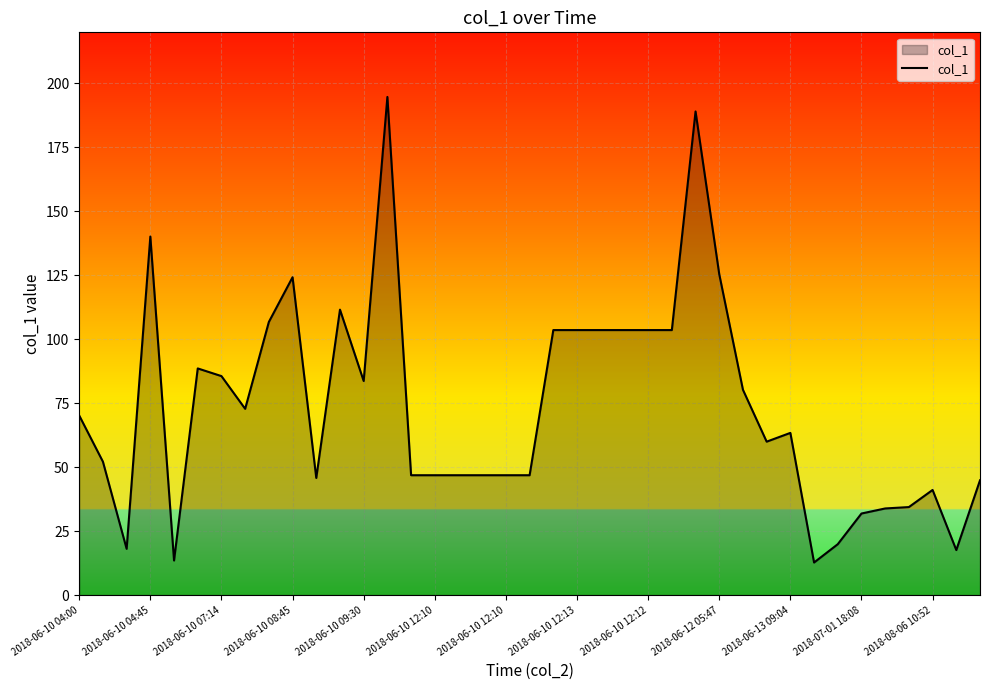

What is the minimum value shown in the chart?

12.7